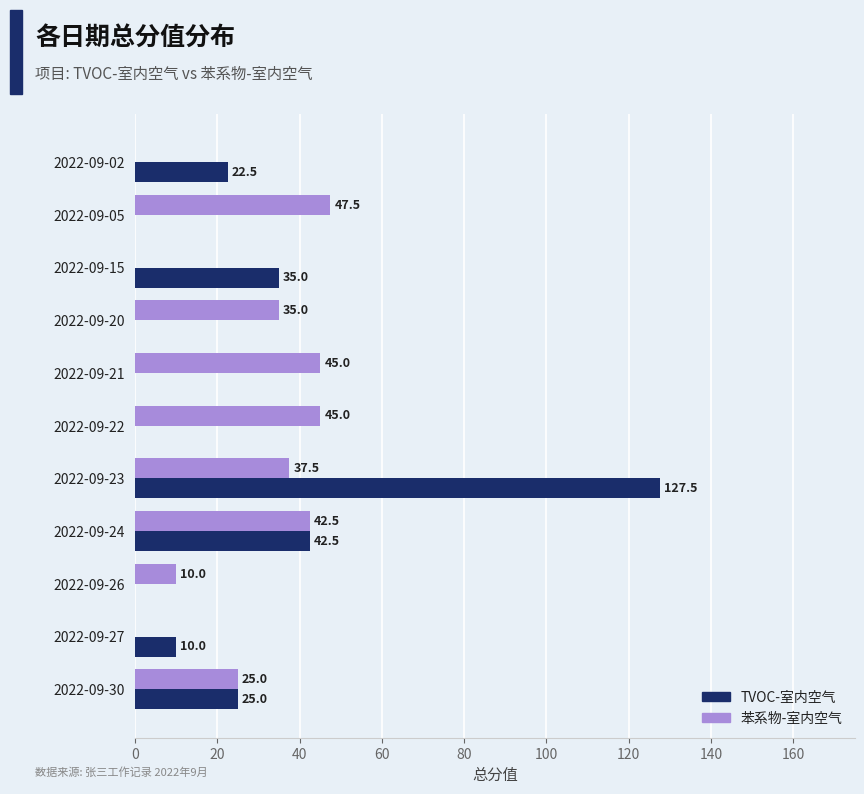

What is the sum of the TVOC-室内空气 values at 2022-09-30 and 2022-09-20?

25.0